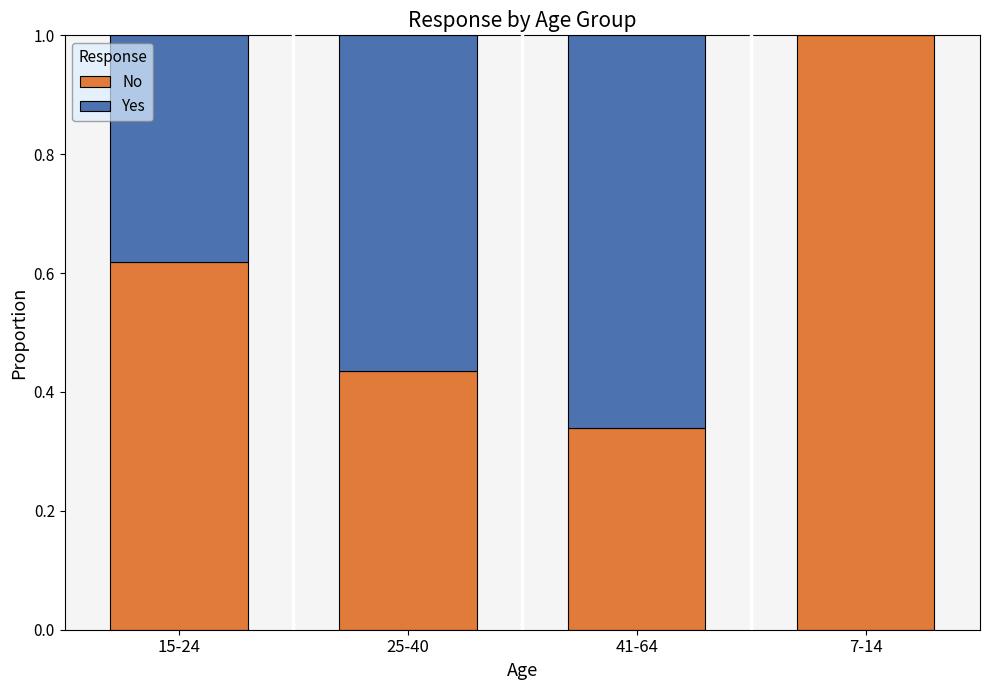

What is the total value across all series at 25-40?

1.0